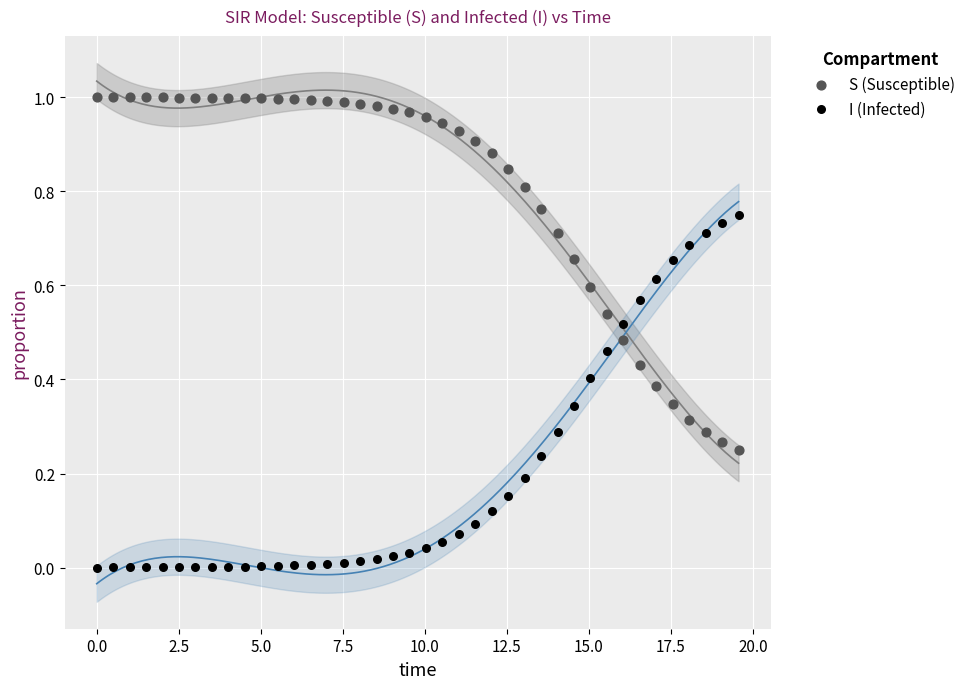

Across all data points, what is the range of X values (max minus min)?

19.6